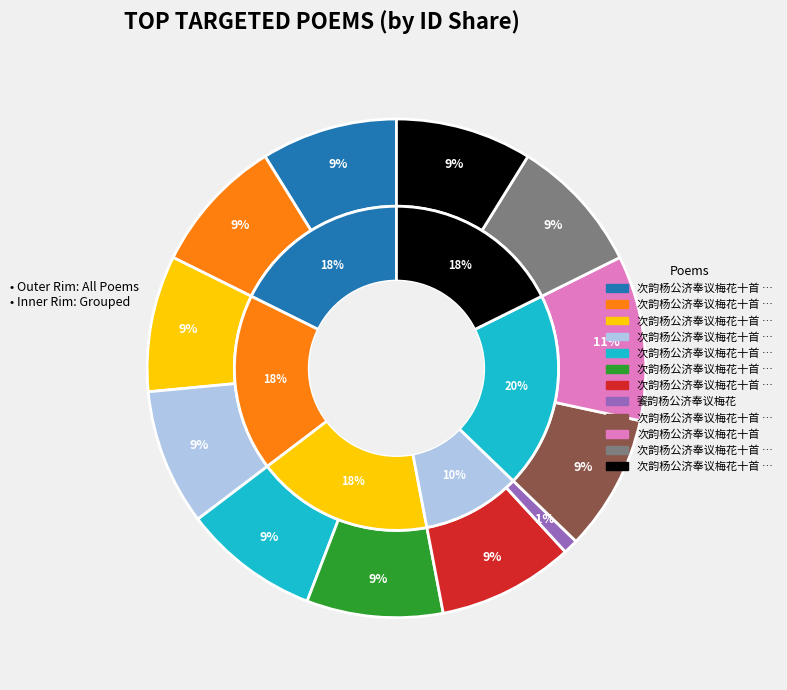

Is it true that 次韵杨公济奉议梅花十首 其五 is 9% of the pie?

True